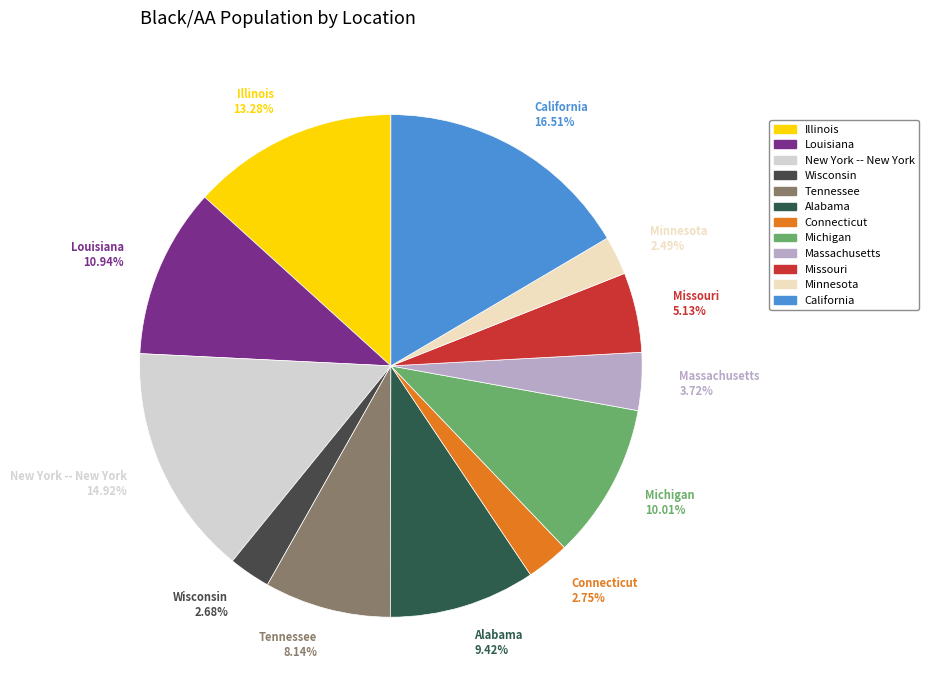

How much of the chart is everything except Michigan?

90.0%